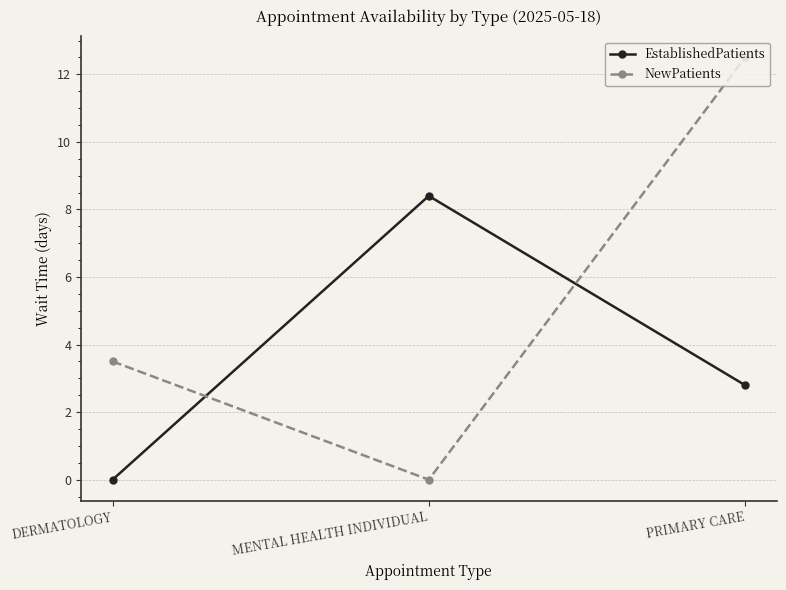

Which series has the widest spread of values?

NewPatients